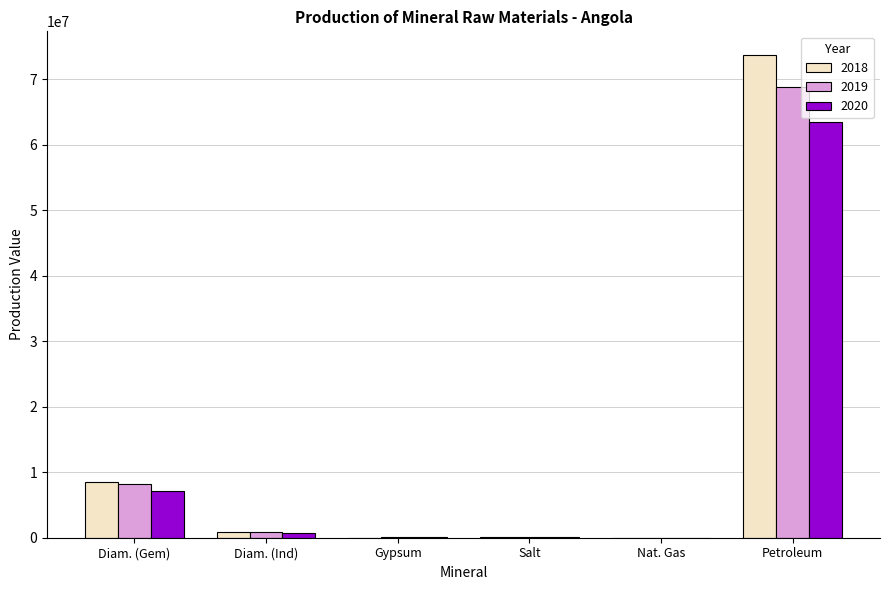

Is it true that 2018 equals 73630500 at Petroleum?

True